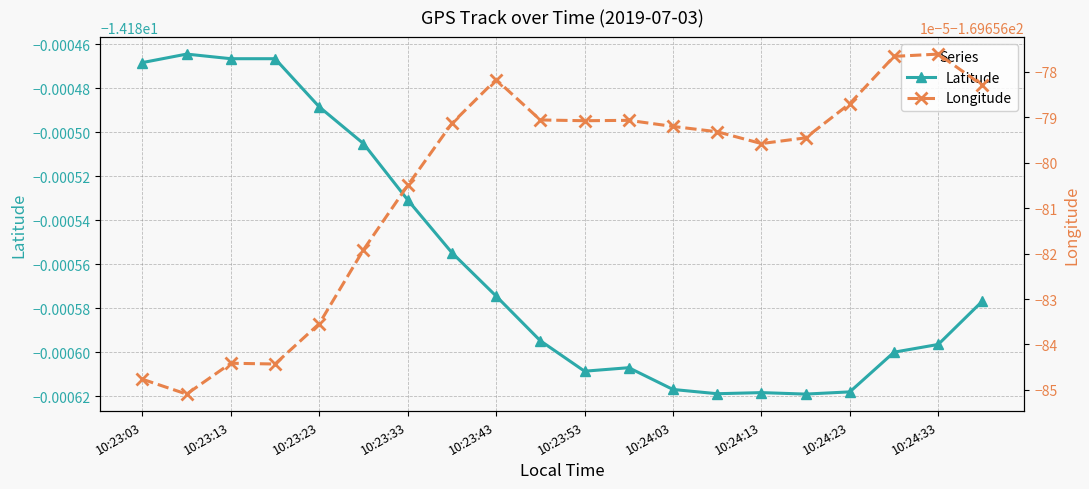

List the series in order of their peak value, highest first.

Latitude, Longitude